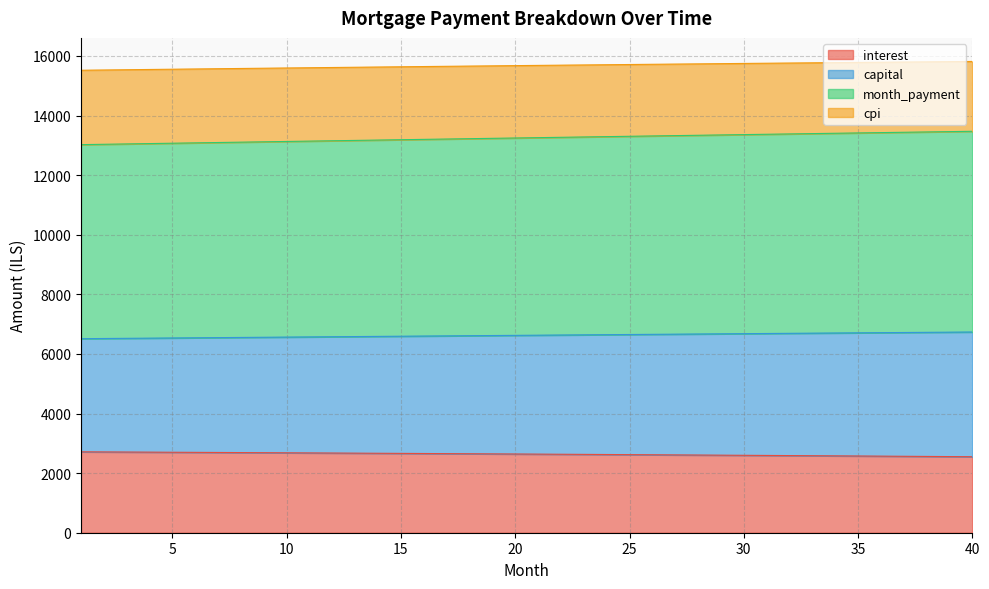

Between 31 and 29, which is larger?

29